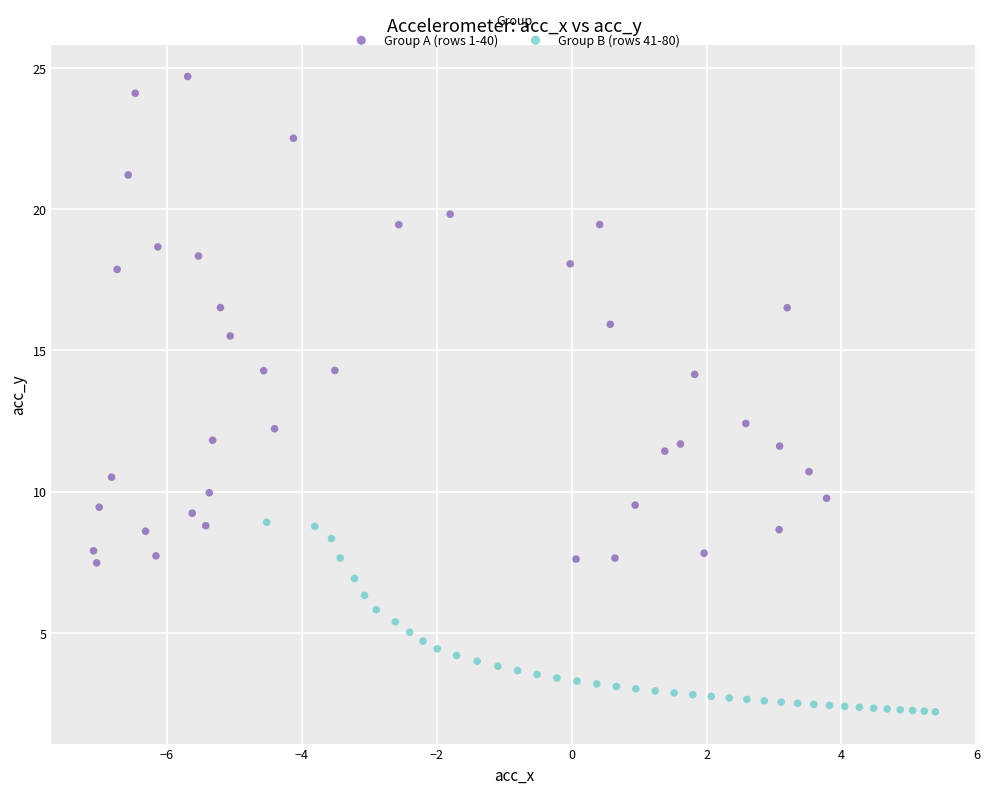

Which series reaches the minimum Y coordinate?

Group B (rows 41-80)